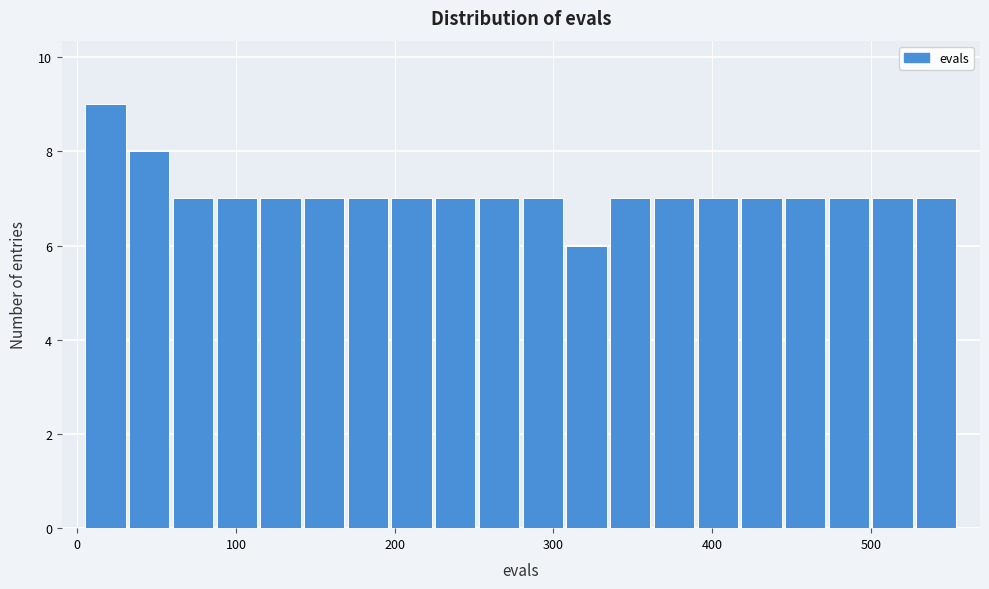

Around what value on the x-axis is the tallest bar? Give the approximate position of its centre, as read against the axis.

20